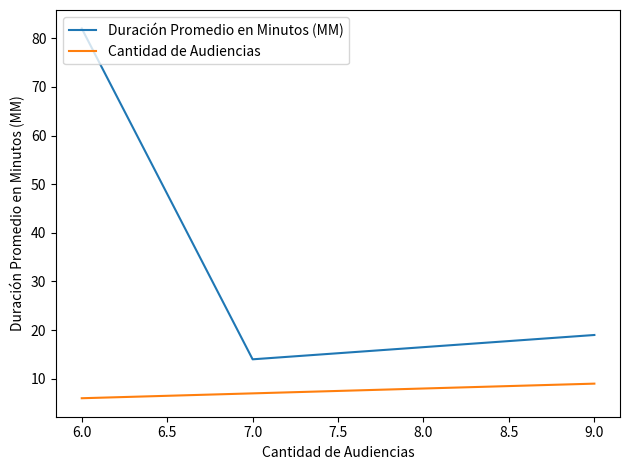

Between 7.0 and 9.0, which series saw the biggest shift?

Duración Promedio en Minutos (MM)